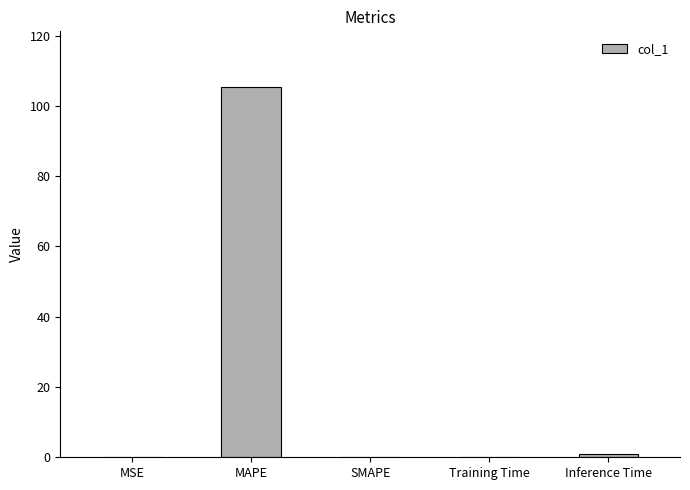

Which label corresponds to the largest value in the chart?

MAPE